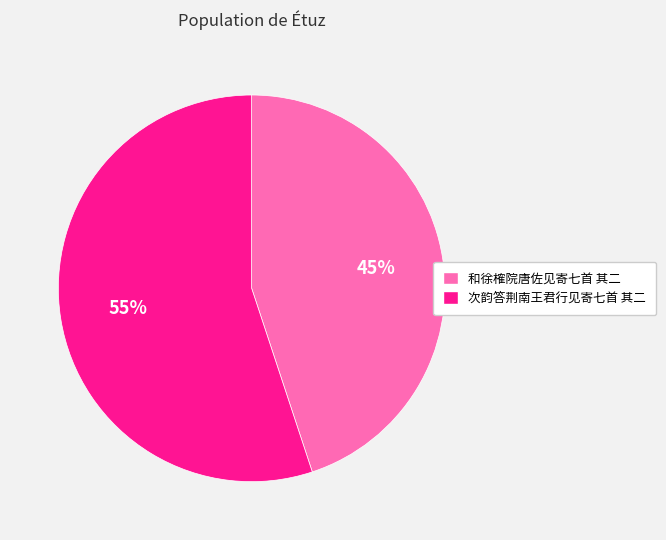

The 和徐榷院唐佐见寄七首 其二 slice represents 59% of the pie. True or false?

False